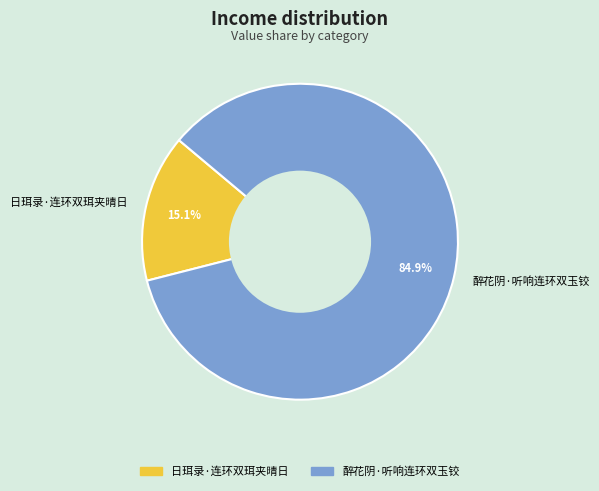

Rank the categories by value from highest to lowest.

醉花阴·听响连环双玉铰, 日珥录·连环双珥夹晴日